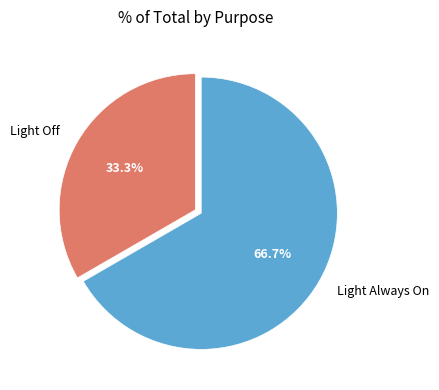

Is the sum of Light Off and Light Always On greater than half?

Yes